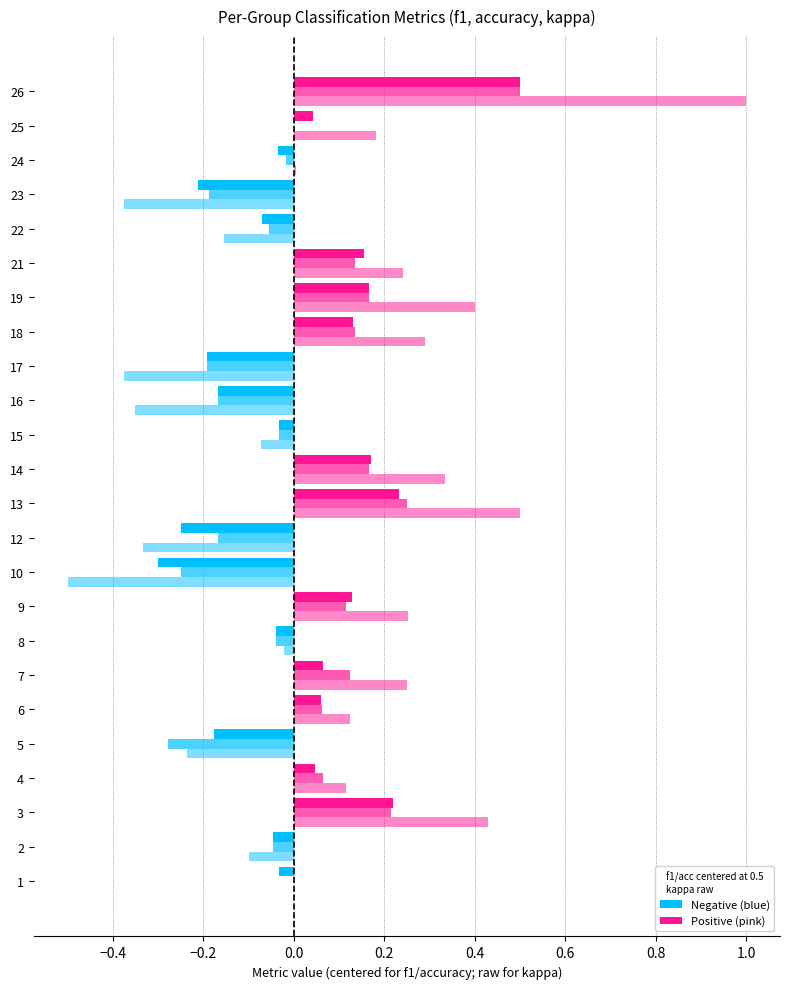

Read the accuracy value at 14.

0.7